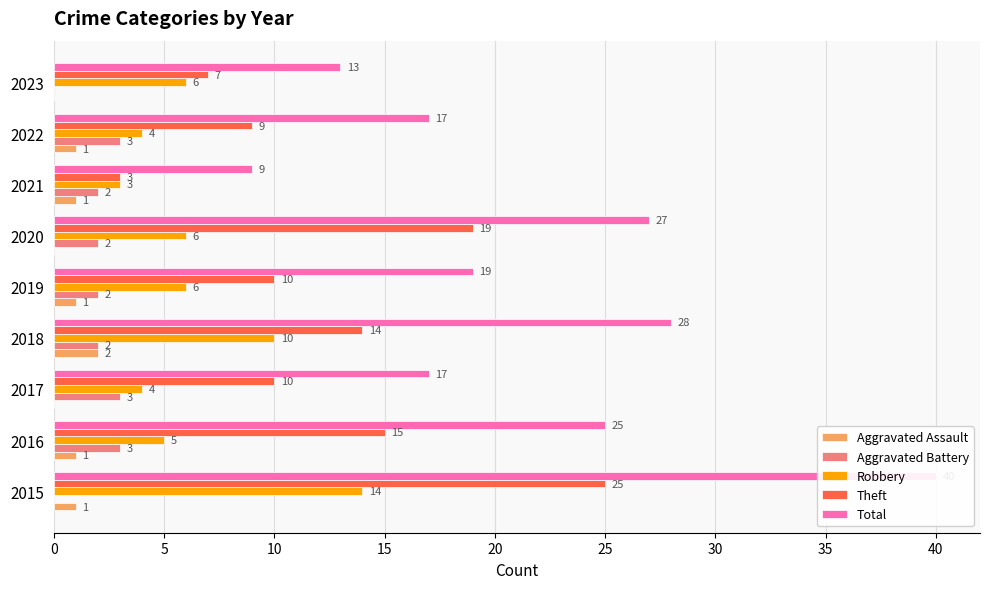

What is the sum of all Theft values?

112